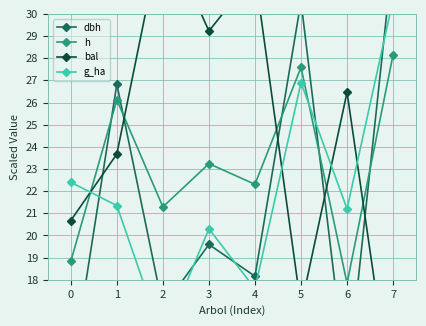

Reading left to right, extract all data points from this chart.

dbh: 0=13.6	1=26.8	2=16.8	3=19.6	4=18.2	5=30.6	6=13.3	7=32.7
h: 0=18.8	1=26.1	2=21.3	3=23.2	4=22.3	5=27.6	6=17.8	7=28.2
bal: 0=20.7	1=23.7	2=33.9	3=29.2	4=31.8	5=16.8	6=26.5	7=12.1
g_ha: 0=22.4	1=21.4	2=15.4	3=20.3	4=17.6	5=26.9	6=21.2	7=30.6